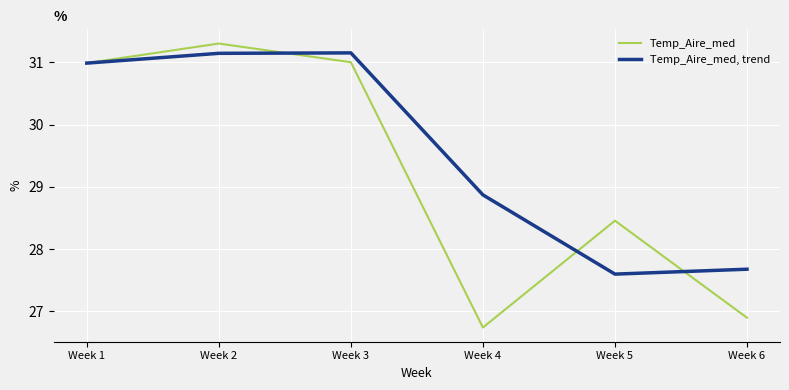

At which category is the sum across all series the highest?

Week 2